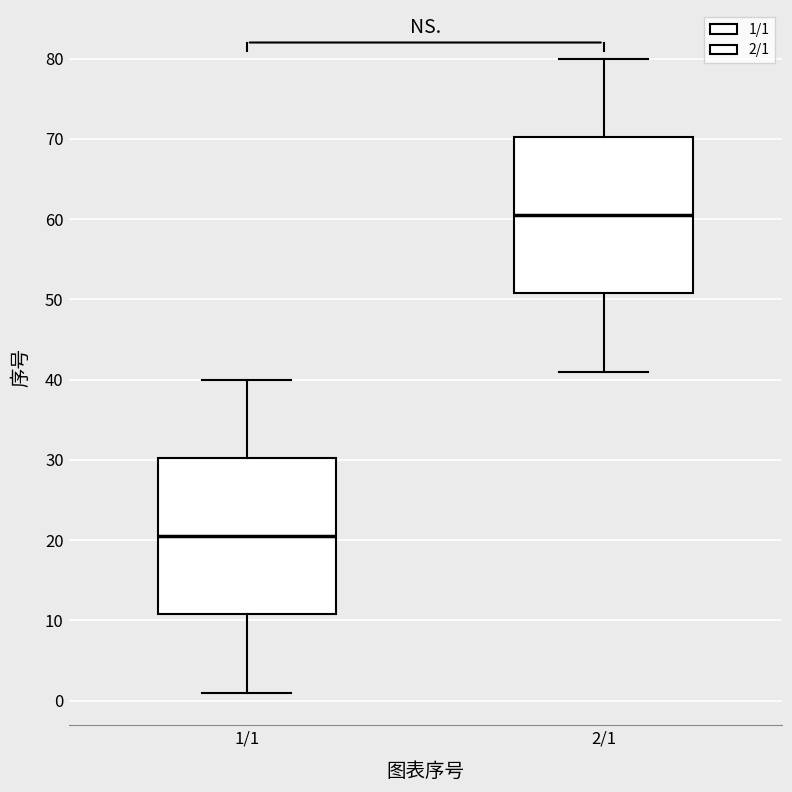

Which box has the highest median line?

2/1